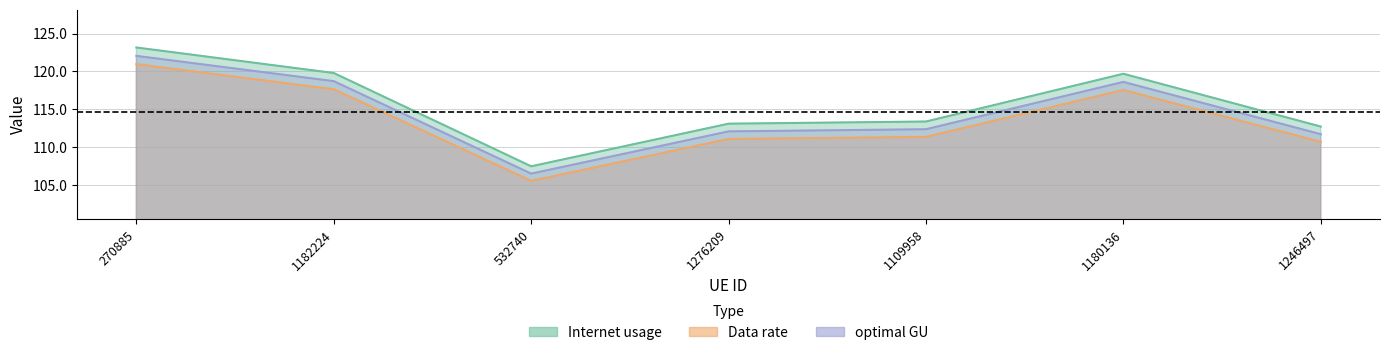

Which series has the largest total across all categories?

Internet usage